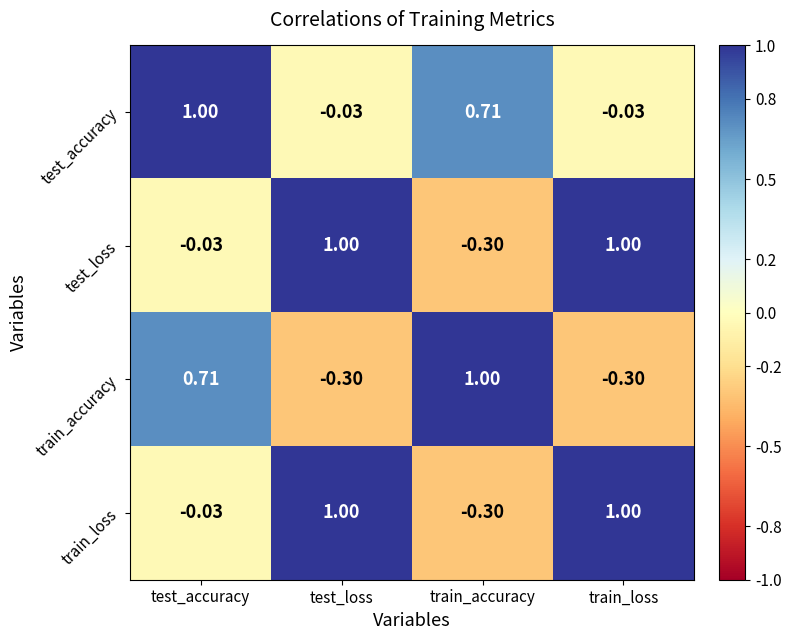

Where does the test_accuracy series first go above 0?

test_accuracy